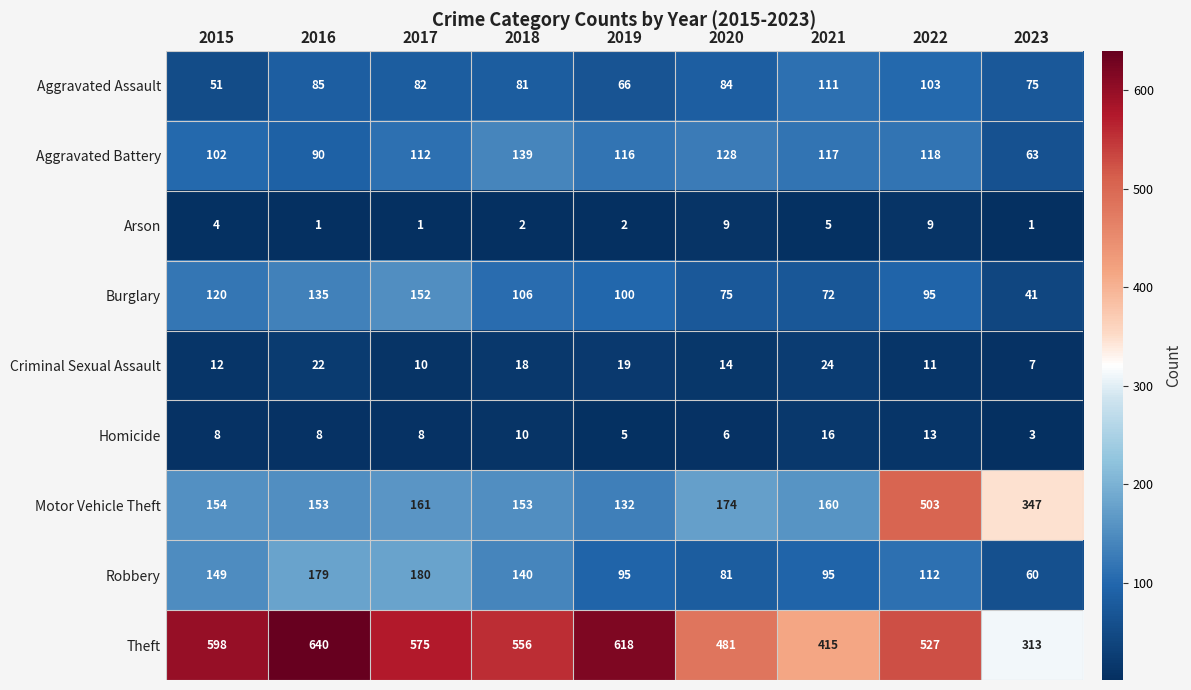

Count the number of categories in the chart.

9